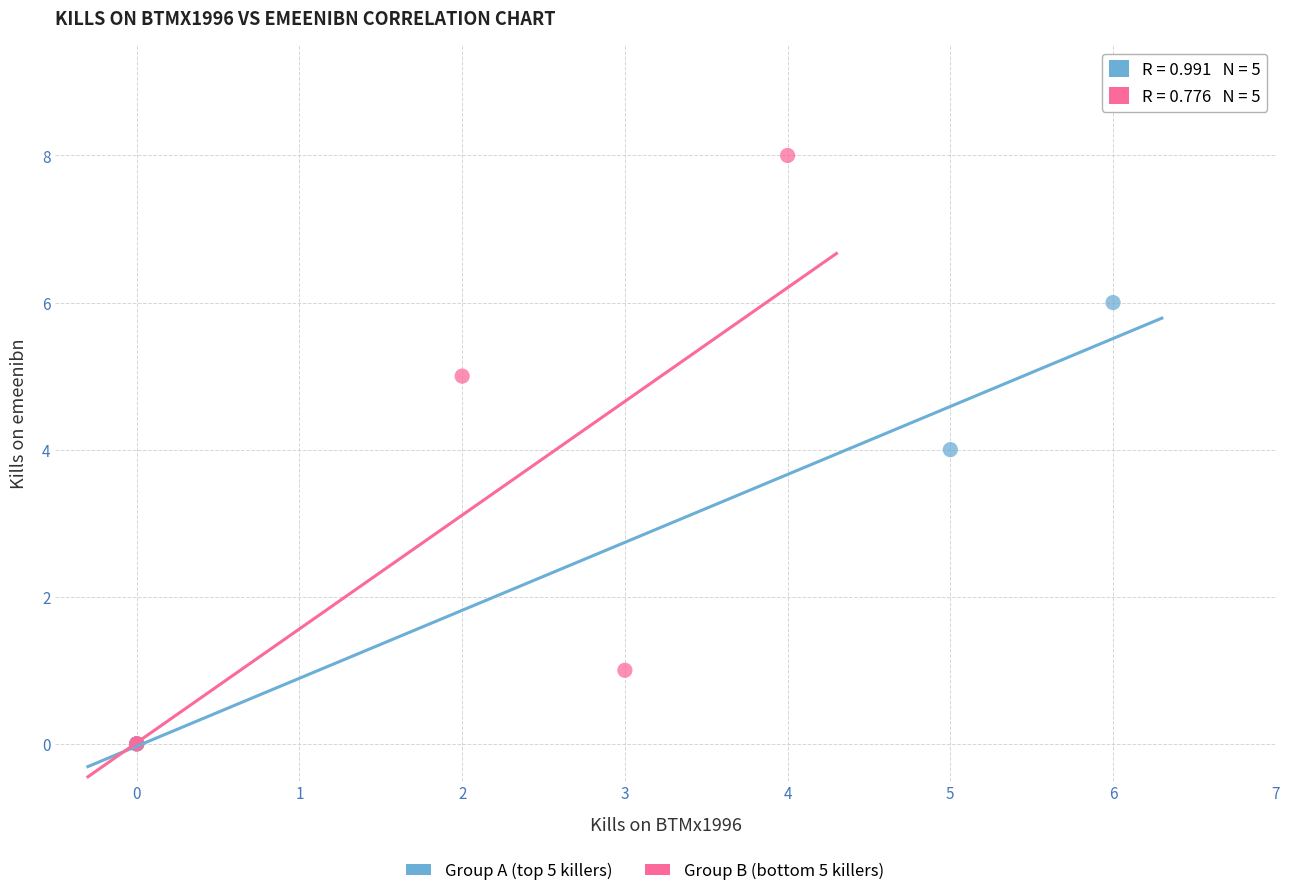

Which series has the largest Y range (max minus min)?

Group B (bottom 5 killers)